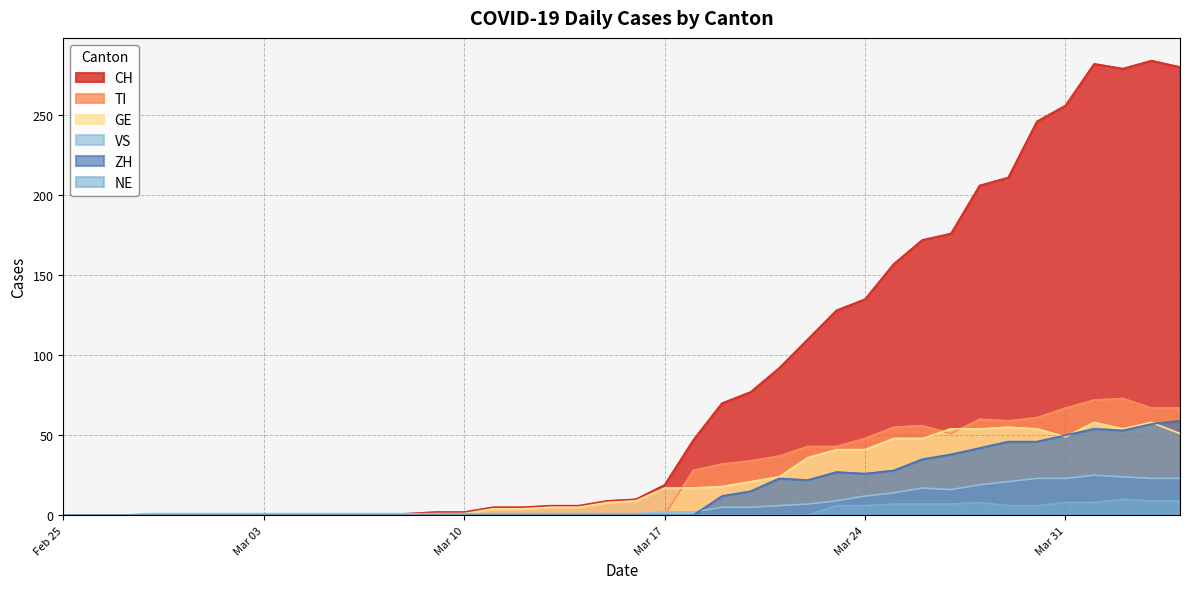

What is the average value of the CH series?

82